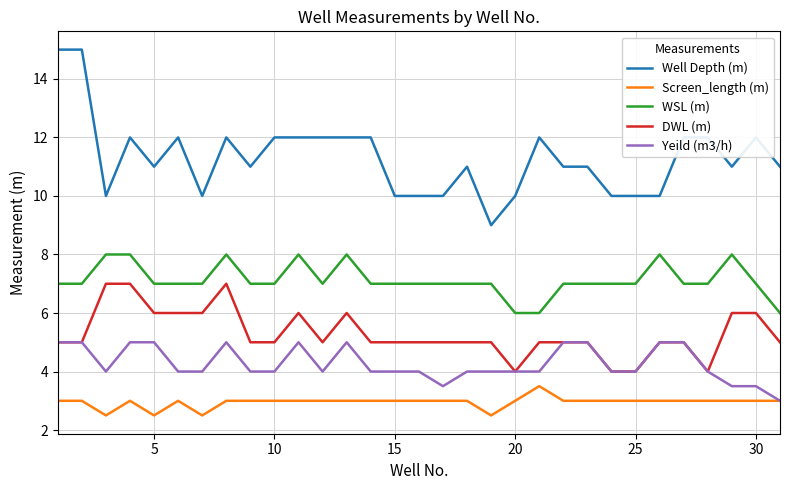

List the series in order of their peak value, lowest first.

Screen_length (m), Yeild (m3/h), DWL (m), WSL (m), Well Depth (m)